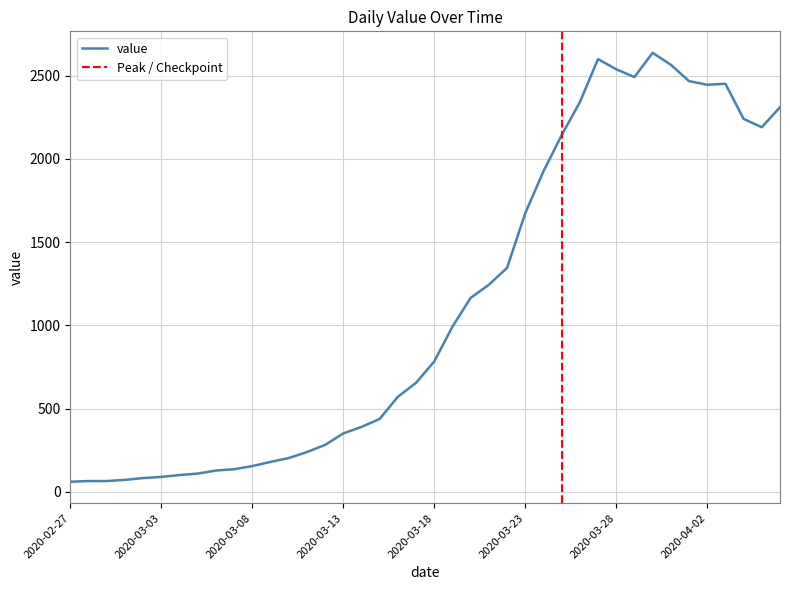

Between 2020-03-06 and 2020-03-13, which is larger?

2020-03-13